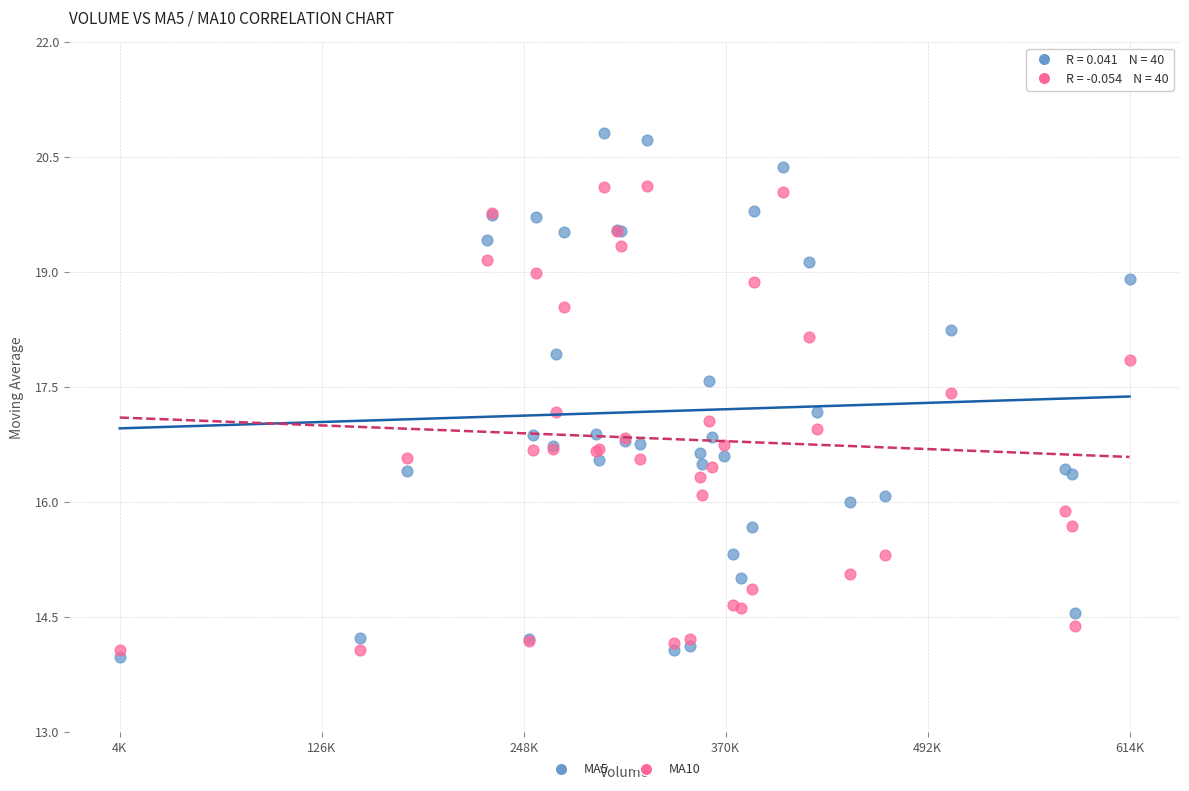

Which series contains the highest Y value?

MA5